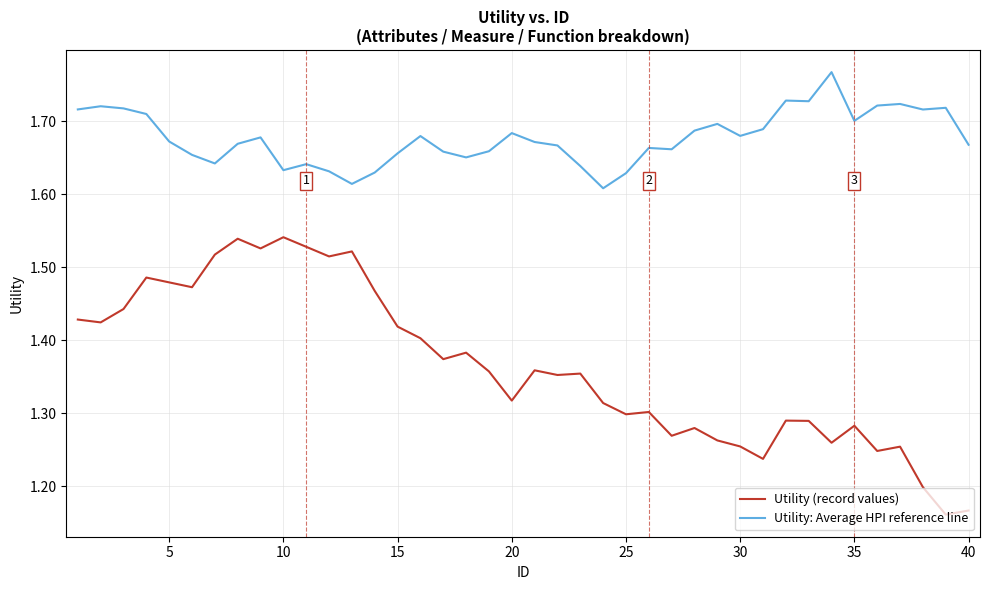

Count the number of data series in this chart.

2